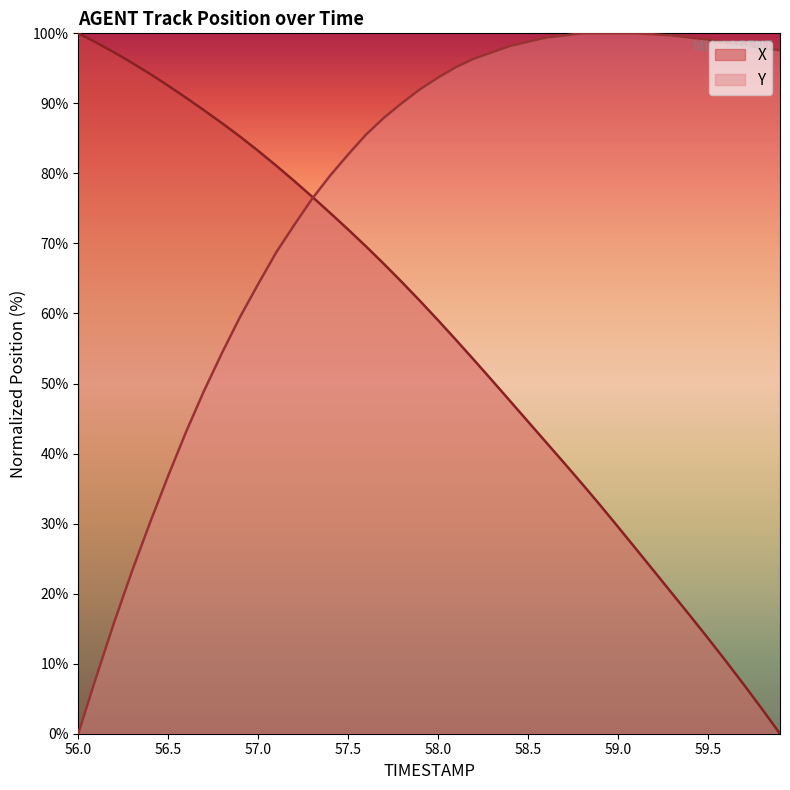

What is the label of the 40th point from the left?

59.9